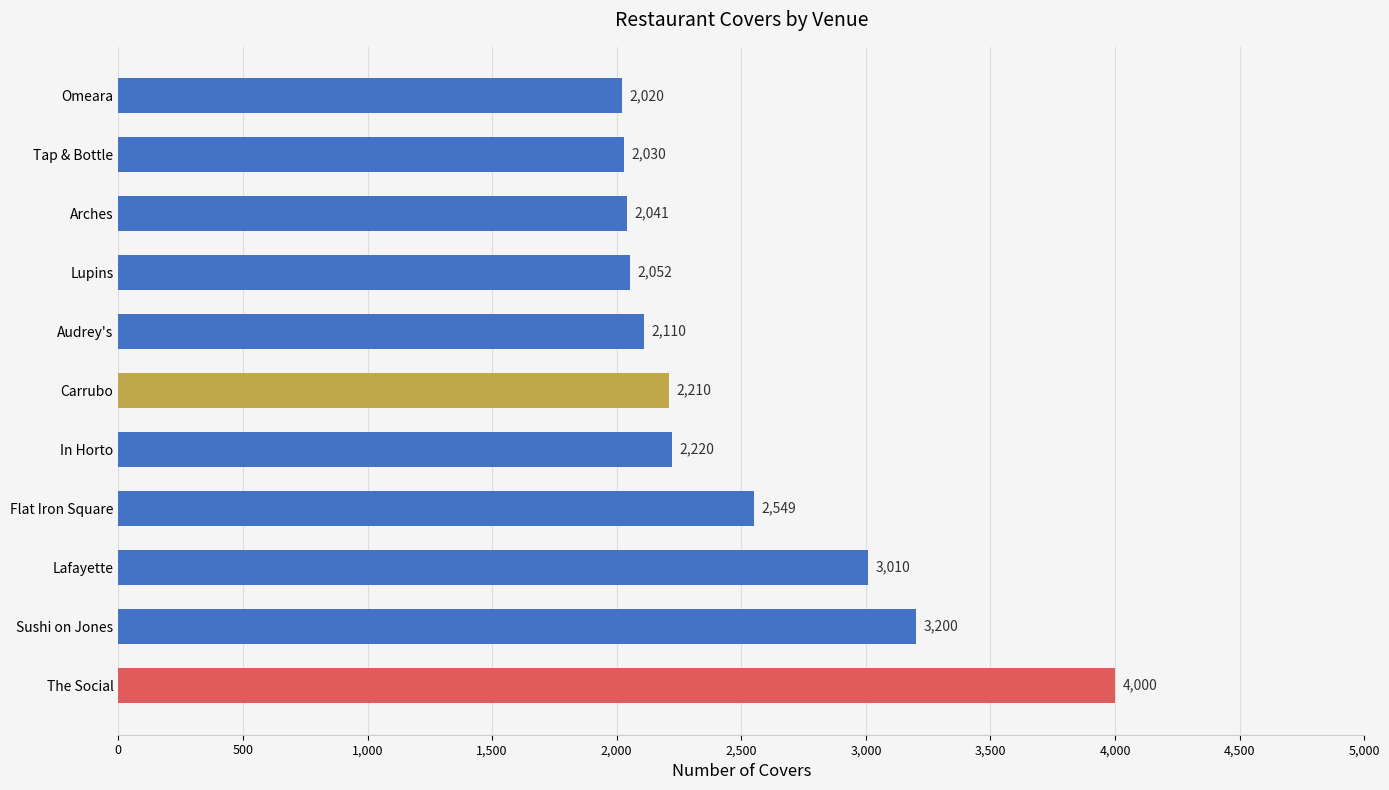

What is the change in value from Sushi on Jones to Audrey's?

-1090